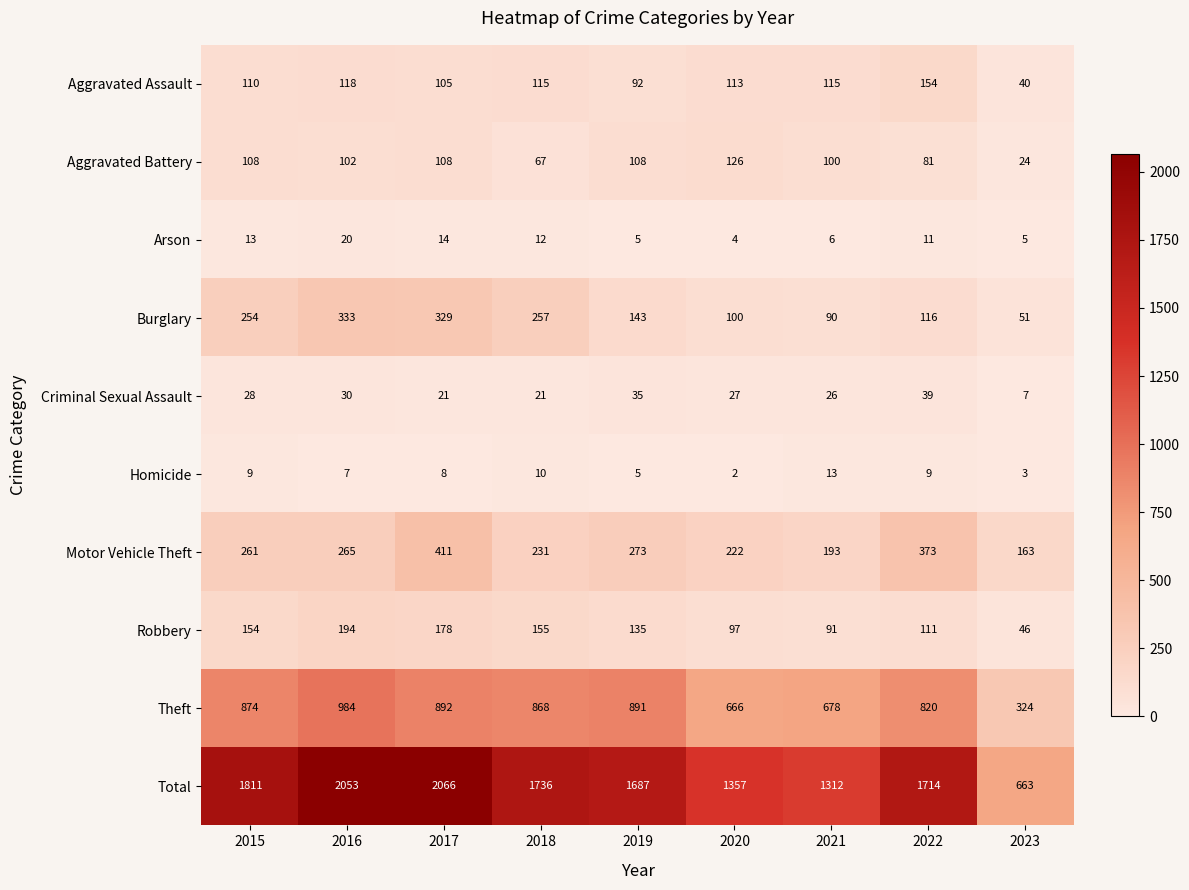

What is the difference between the Aggravated Assault values at 2015 and 2023?

70